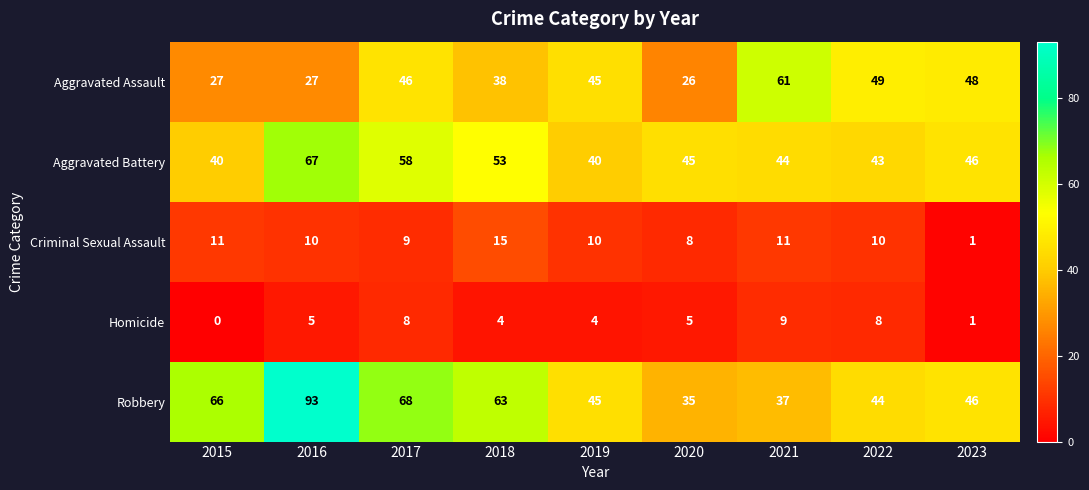

What is the greatest value displayed?

93